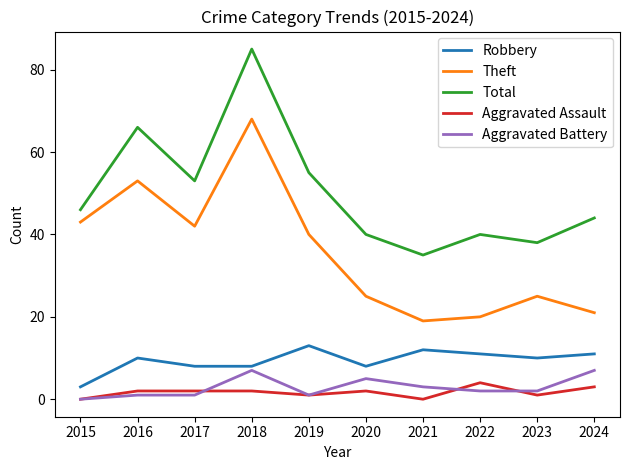

Which series has the largest total across all categories?

Total